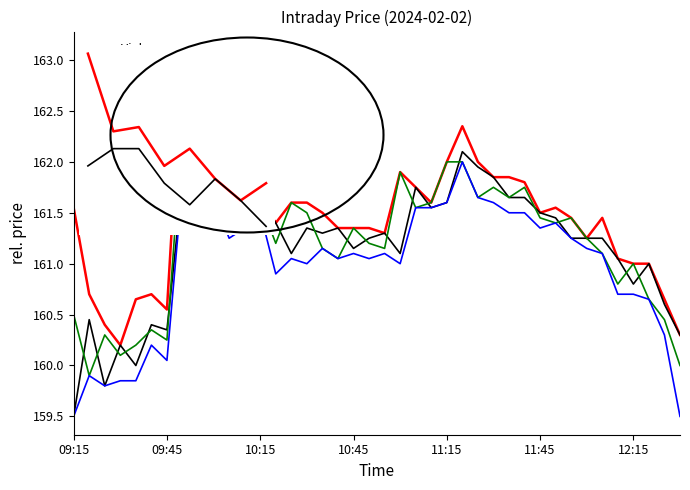

In High, how many points are lower than both neighbors (excluding endpoints)?

9